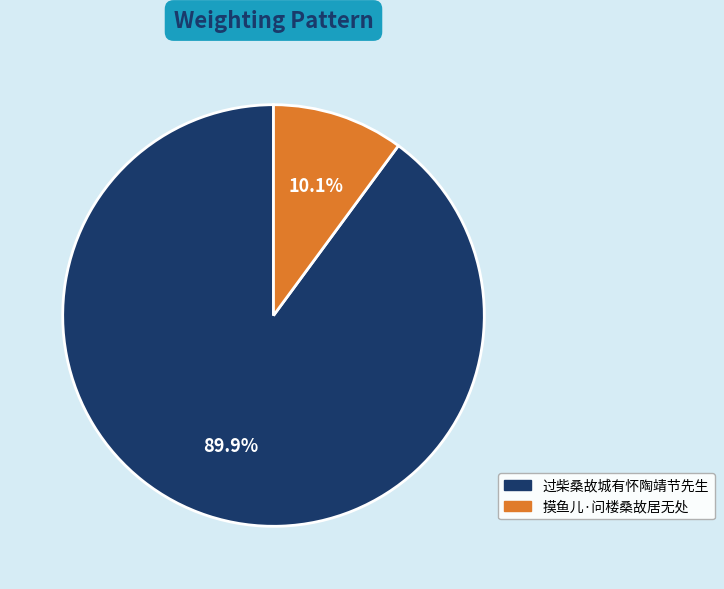

The 过柴桑故城有怀陶靖节先生 slice represents 99% of the pie. True or false?

False